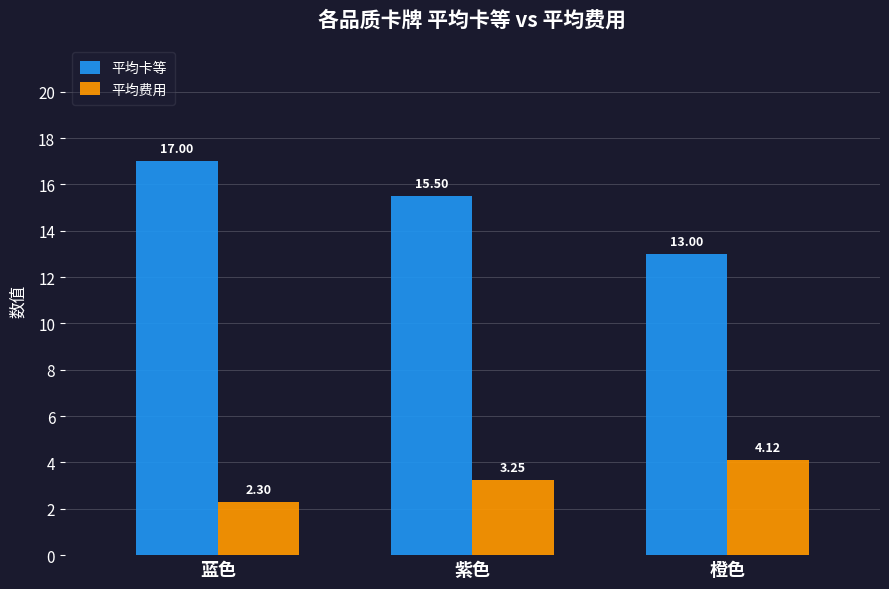

How many data points in 平均费用 are less than 3?

1